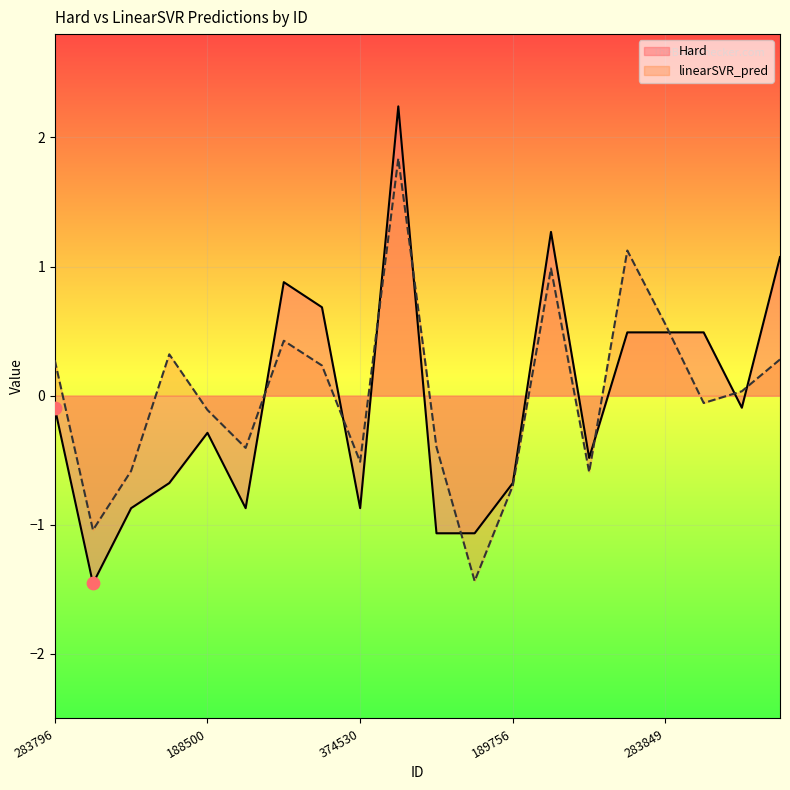

Which series reaches the minimum Y coordinate?

Hard